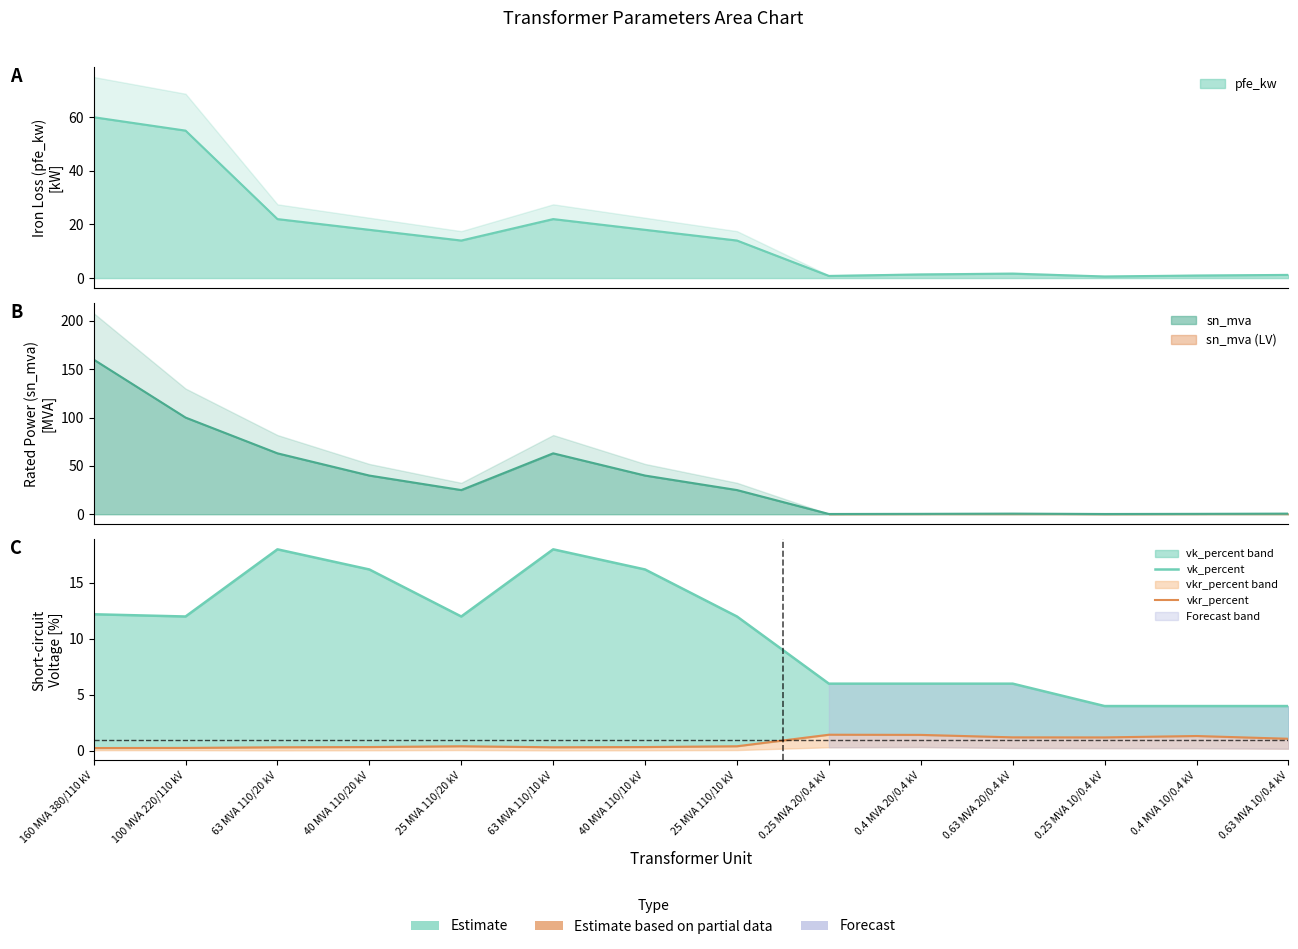

Where does the vk_percent series first go above 12?

160 MVA 380/110 kV